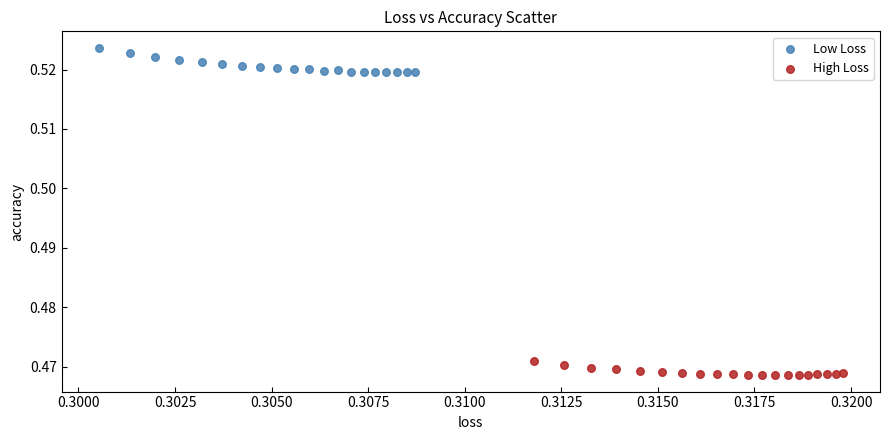

What are all the series names shown in the legend?

Low Loss, High Loss